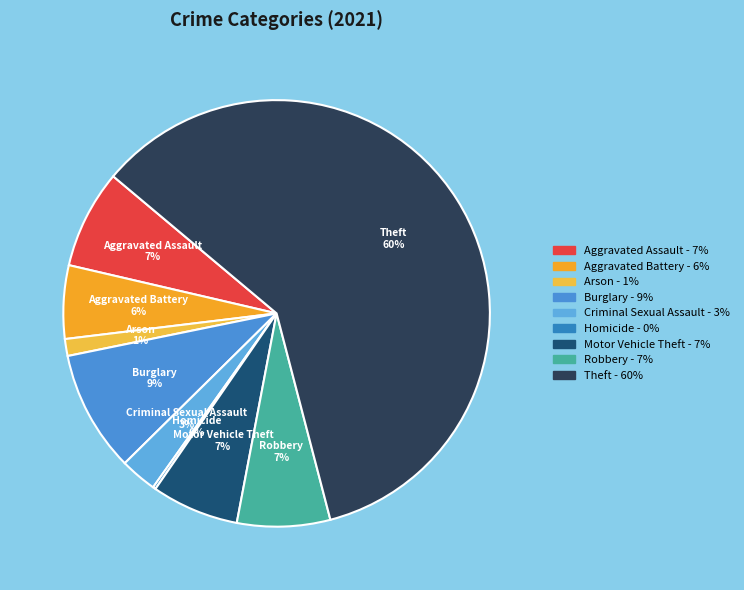

Is it true that Aggravated Assault is 7% of the pie?

True